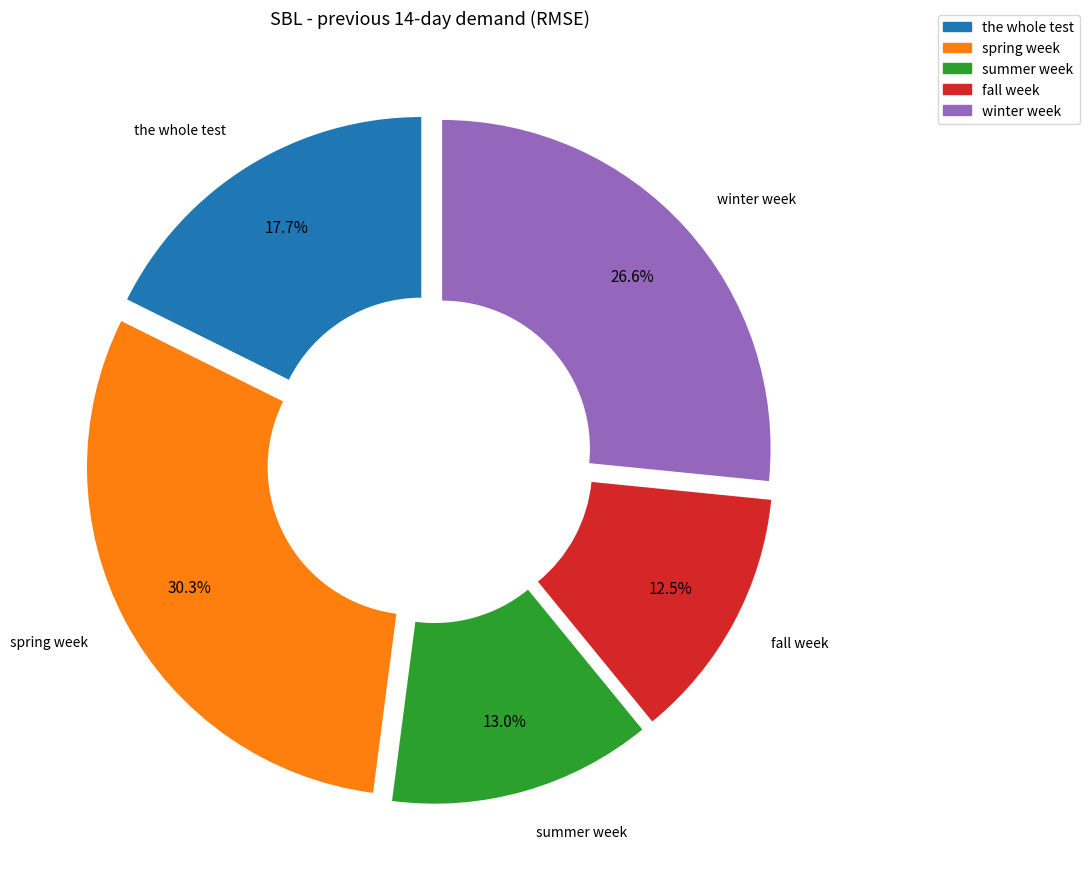

What percentage is the spring week slice, to the nearest percent?

30%